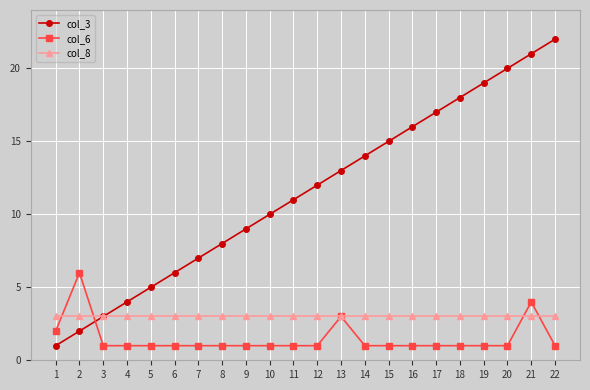

Reading right to left, extract all data points from this chart.

col_3: 22=22	21=21	20=20	19=19	18=18	17=17	16=16	15=15	14=14	13=13	12=12	11=11	10=10	9=9	8=8	7=7	6=6	5=5	4=4	3=3	2=2	1=1
col_6: 22=1	21=4	20=1	19=1	18=1	17=1	16=1	15=1	14=1	13=3	12=1	11=1	10=1	9=1	8=1	7=1	6=1	5=1	4=1	3=1	2=6	1=2
col_8: 22=3	21=3	20=3	19=3	18=3	17=3	16=3	15=3	14=3	13=3	12=3	11=3	10=3	9=3	8=3	7=3	6=3	5=3	4=3	3=3	2=3	1=3